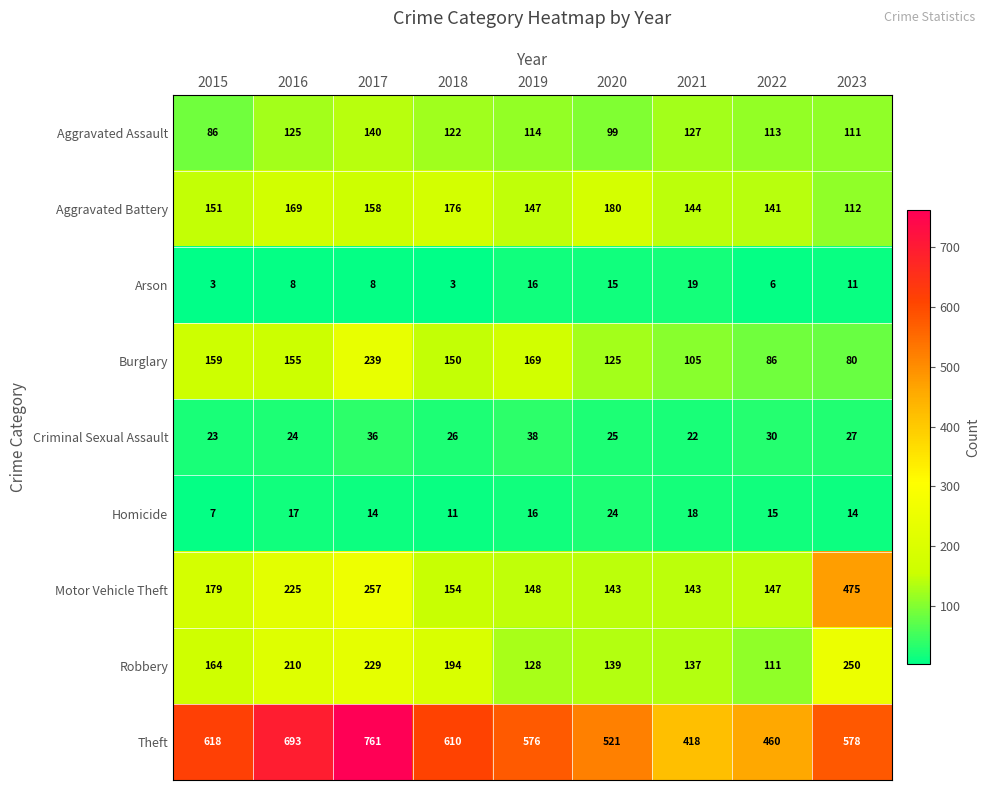

The value of Burglary at 2022 is 36. True or false?

False